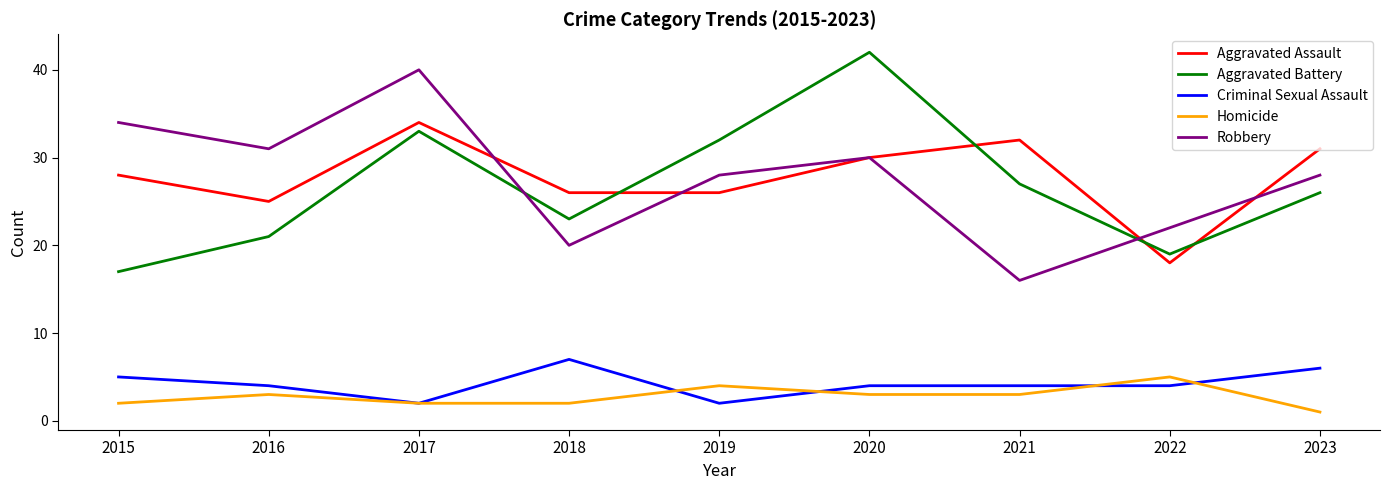

Is the value of Aggravated Battery at 2018 greater than the value of Criminal Sexual Assault at 2022?

Yes